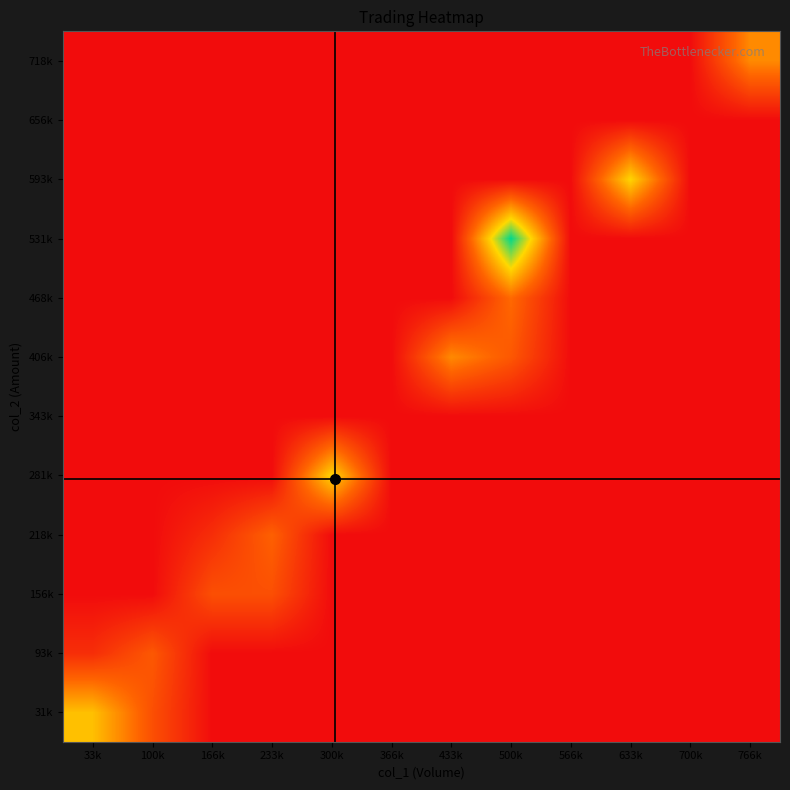

What is the greatest value displayed?

32